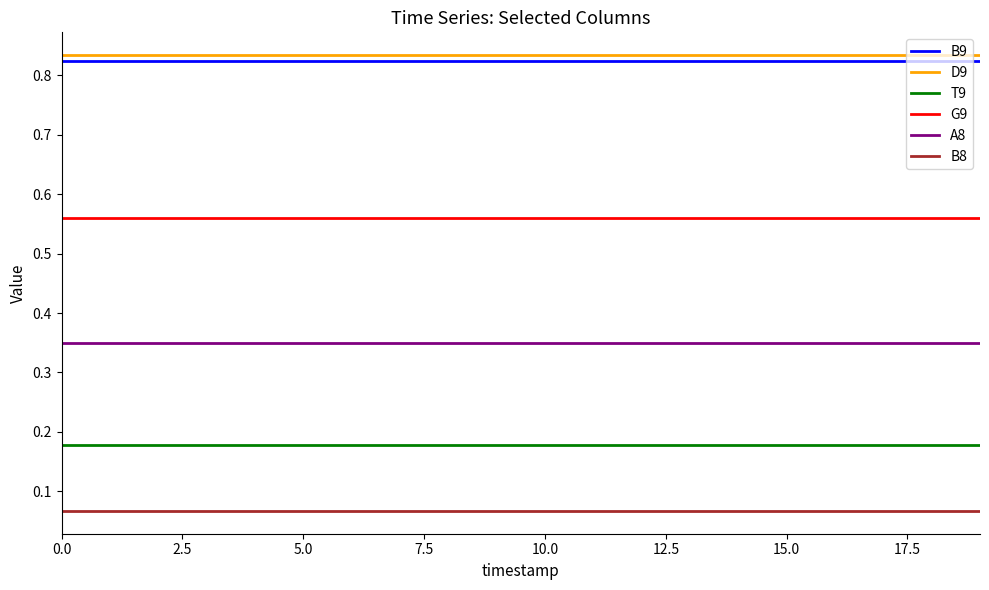

True or false: B8 and A8 cross at least once.

False